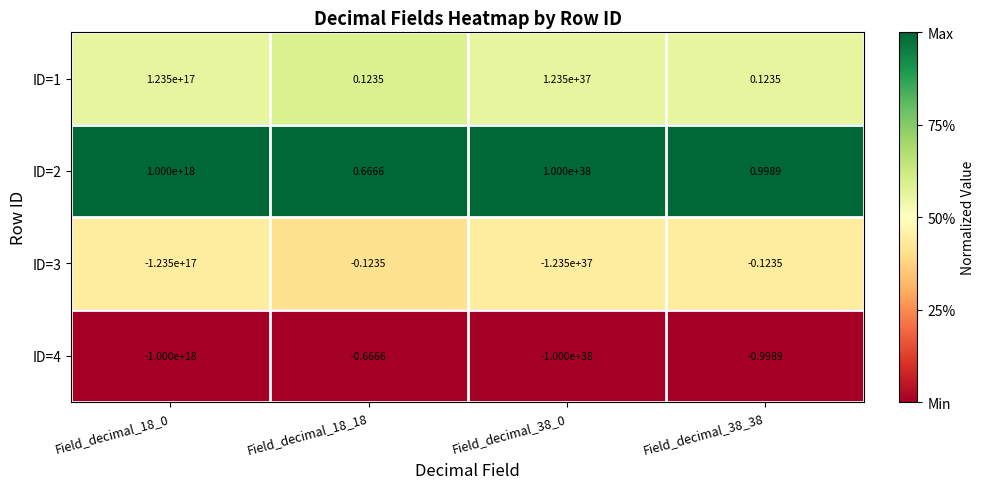

Which label corresponds to the largest value in the chart?

Field_decimal_38_0